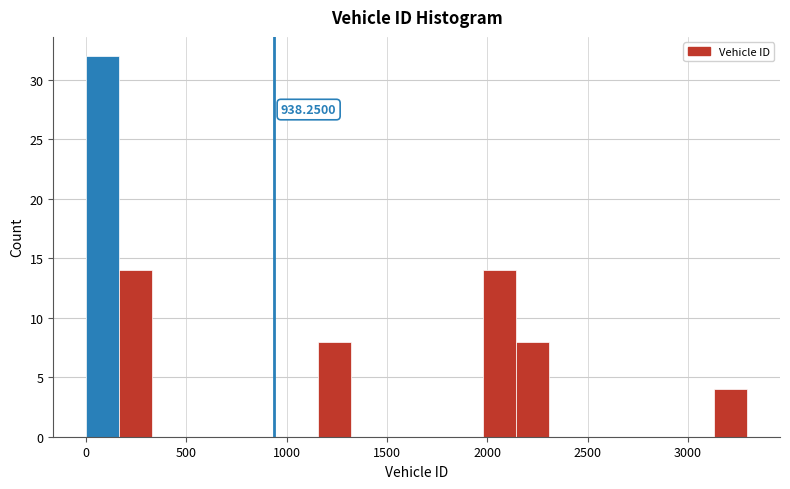

Around what value on the x-axis is the tallest bar? Give the approximate position of its centre, as read against the axis.

100